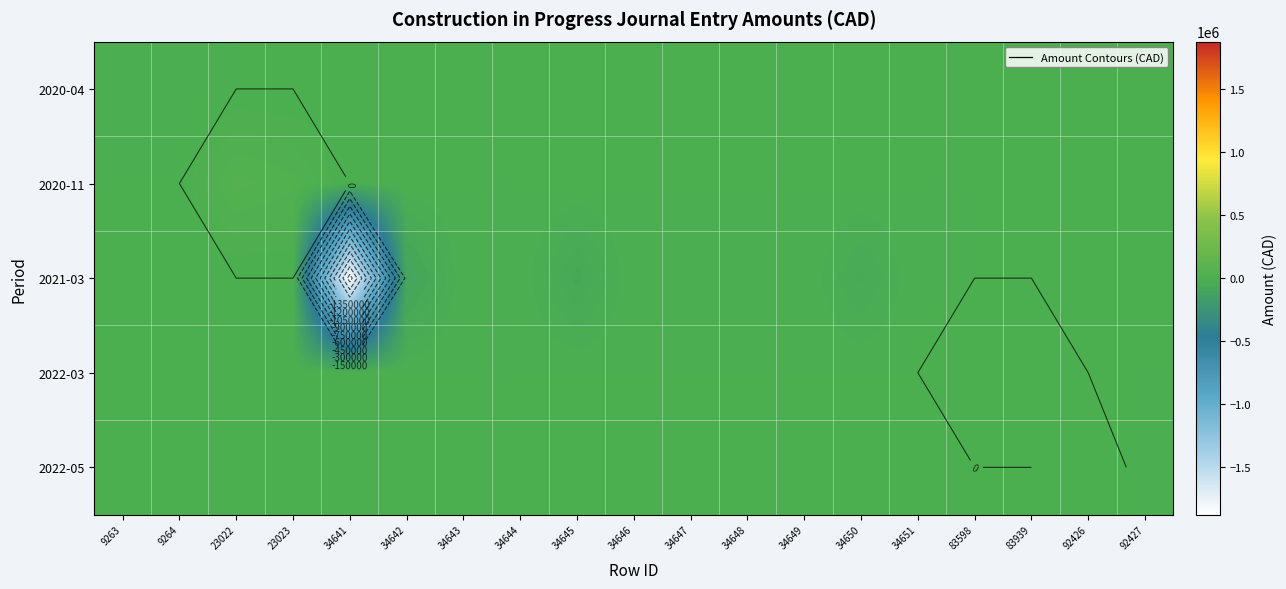

Where is 2021-03 nearest to the value -938150?

34642